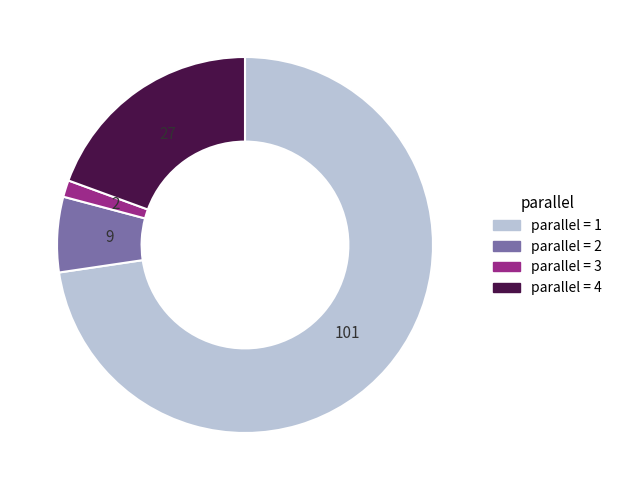

Count the number of slices in the pie.

4